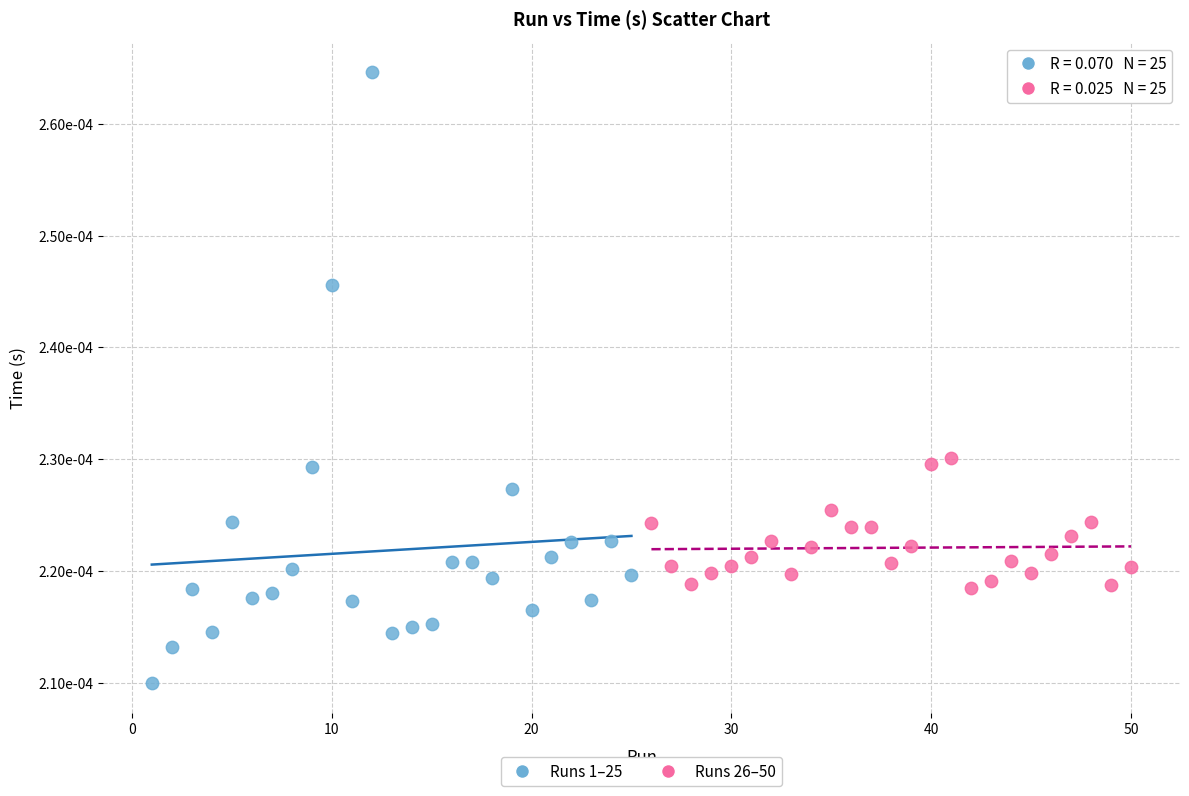

What are all the series names shown in the legend?

Runs 1–25, Runs 26–50